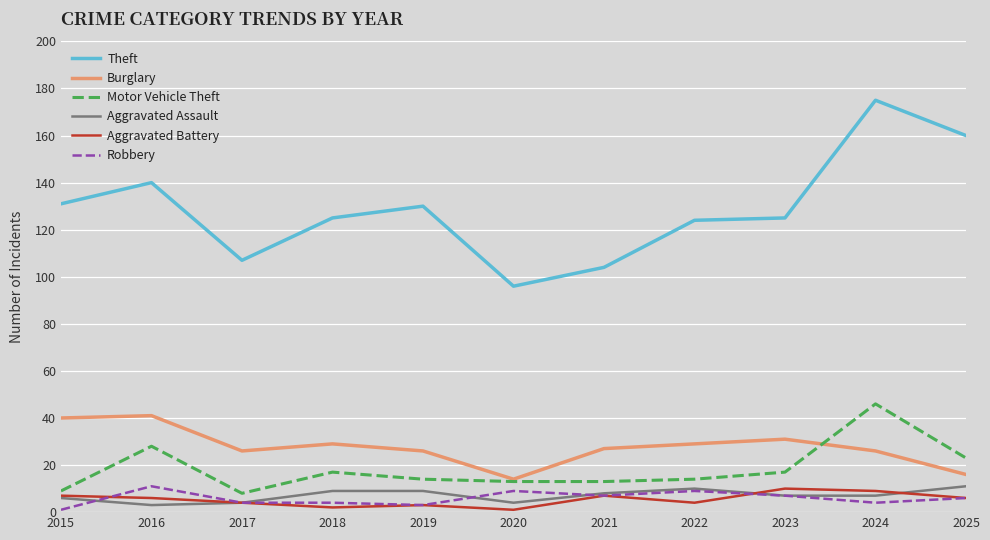

The Robbery series shows 4 at 2024. True or false?

True